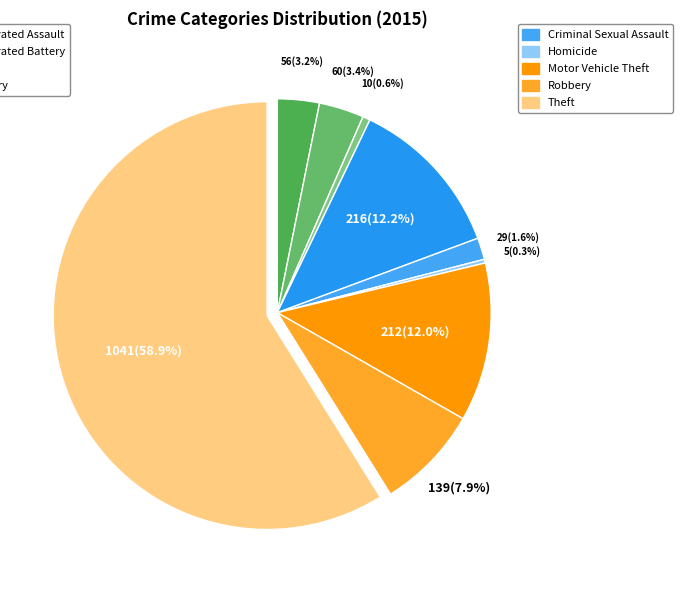

How many segments does this pie chart have?

9